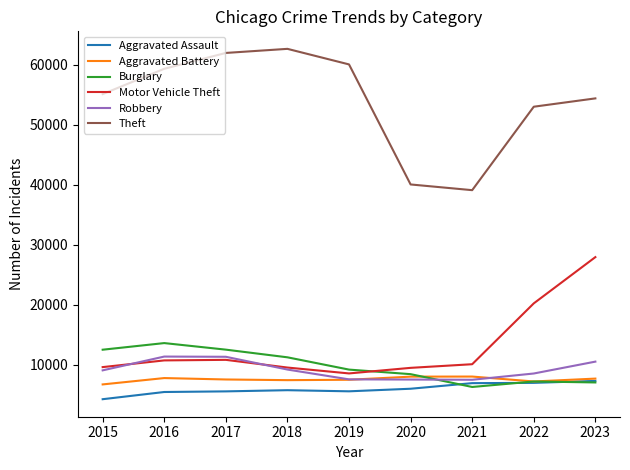

List the series in order of their peak value, lowest first.

Aggravated Assault, Aggravated Battery, Robbery, Burglary, Motor Vehicle Theft, Theft